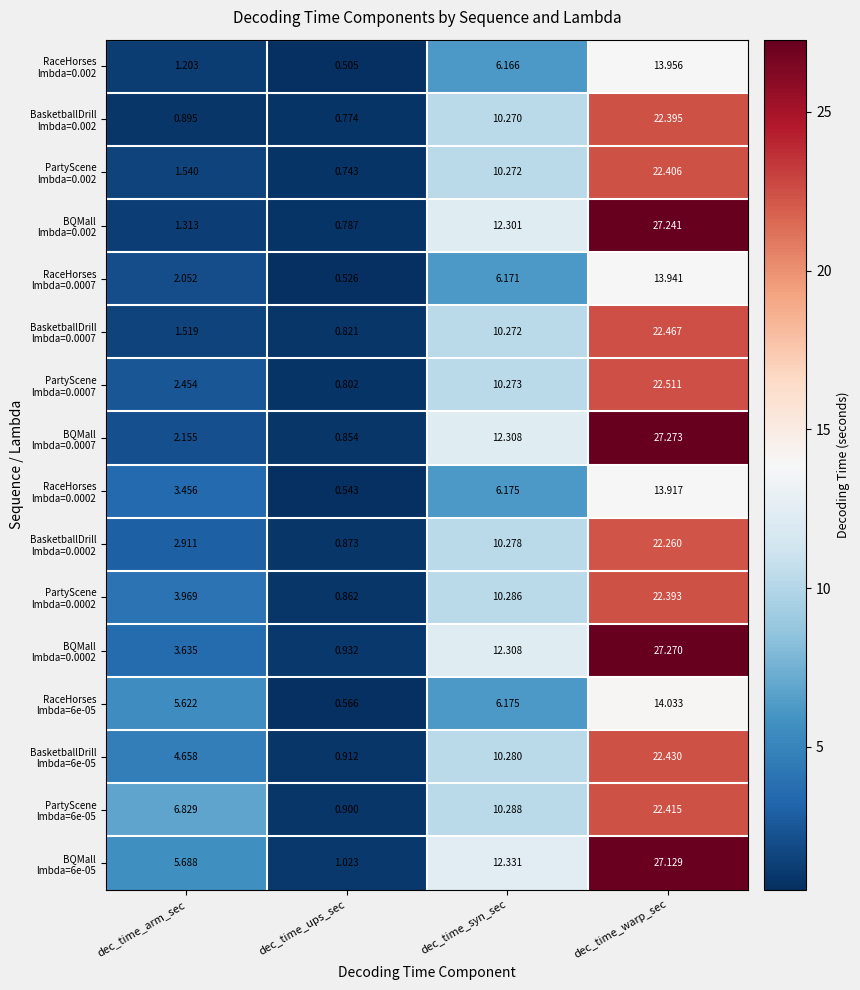

How many categories are shown in the chart?

4